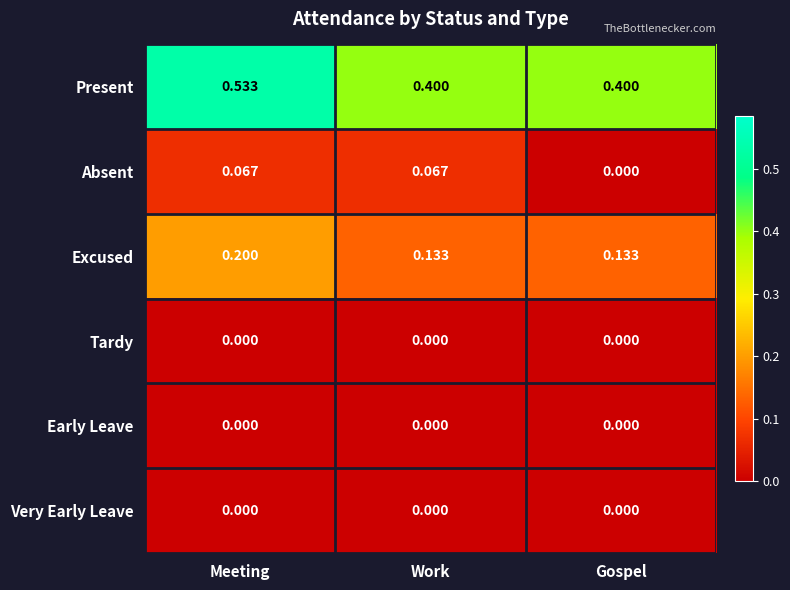

Which category has the highest value across all series?

Meeting